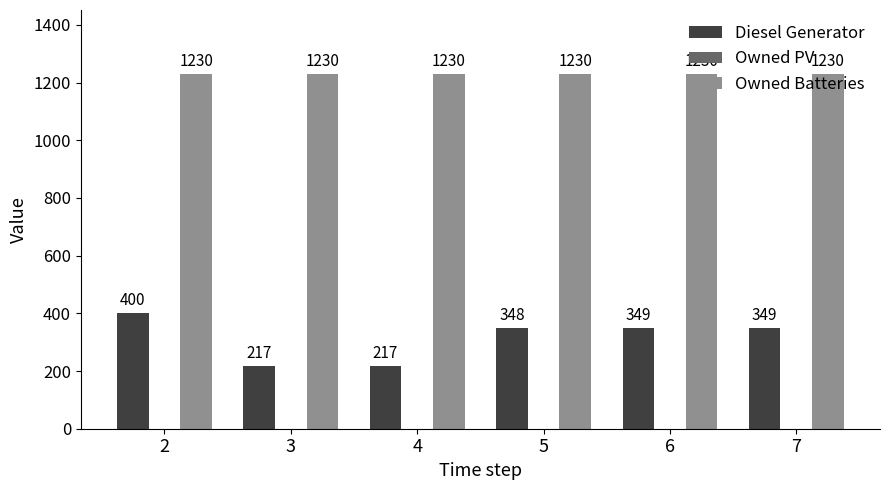

Where is Diesel Generator nearest to the value 308?

5